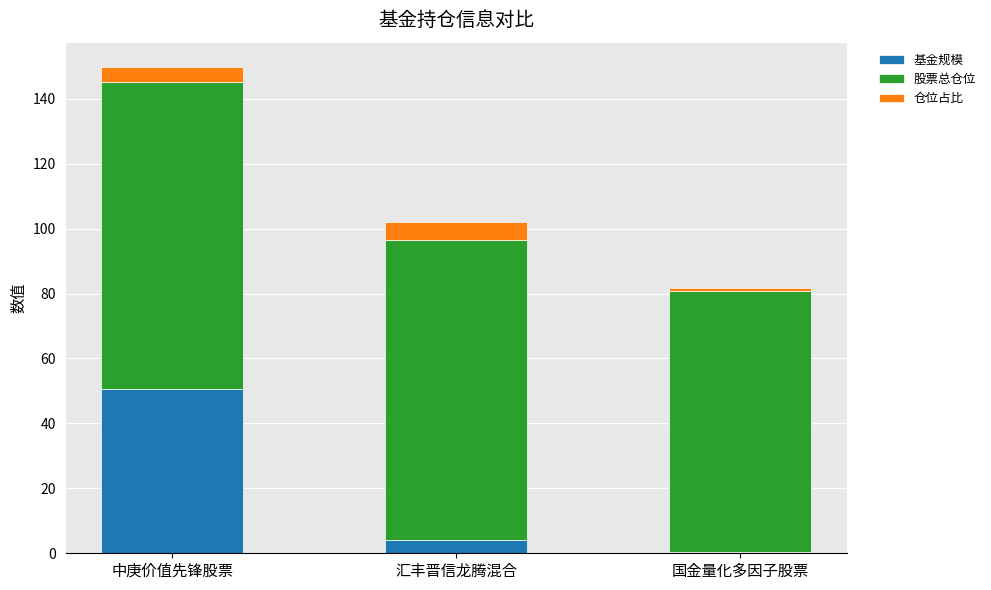

How many data points does each series have?

3